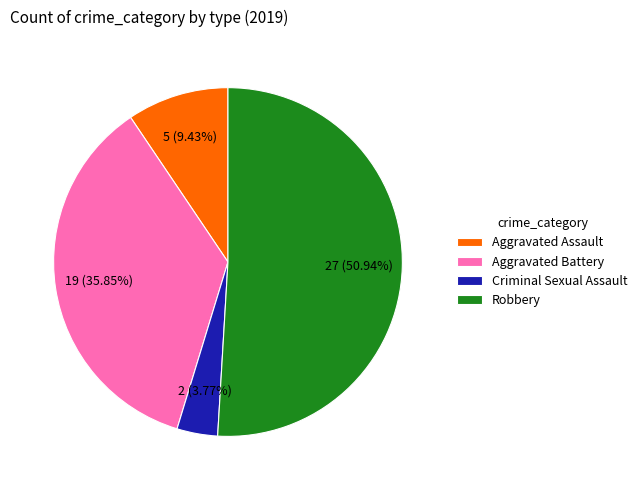

To the nearest percent, what is the difference between the largest and smallest slice percentages?

47%